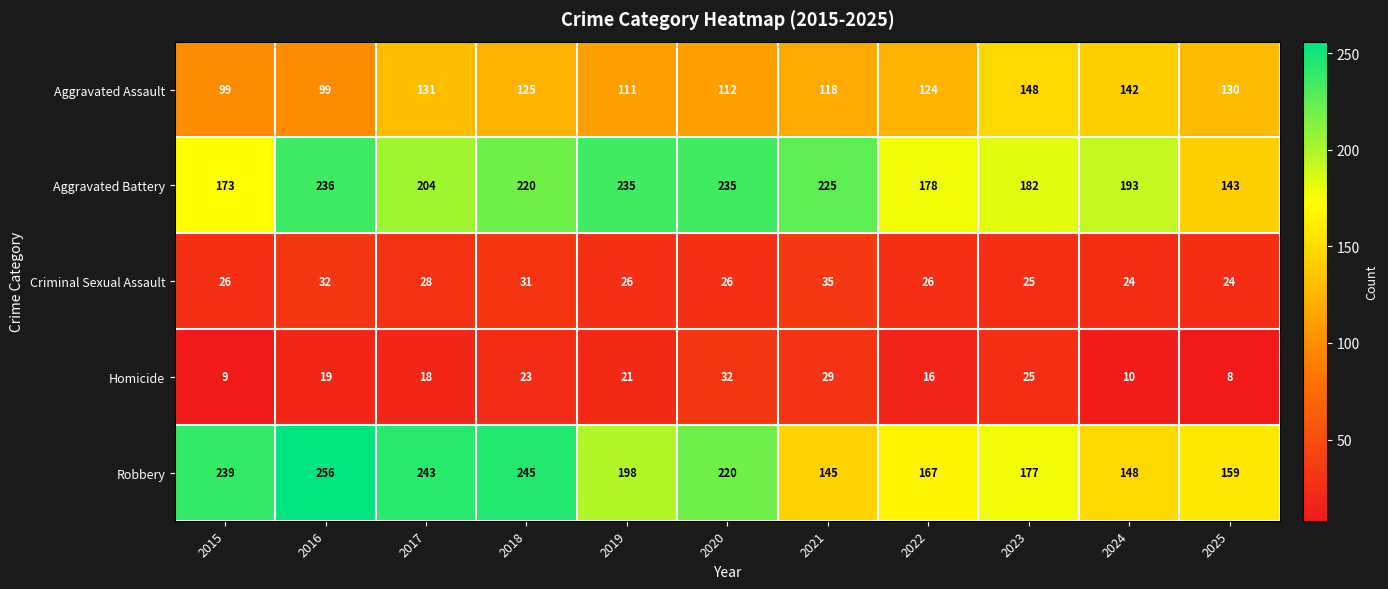

What is the spread (max minus min) of values at 2022?

162